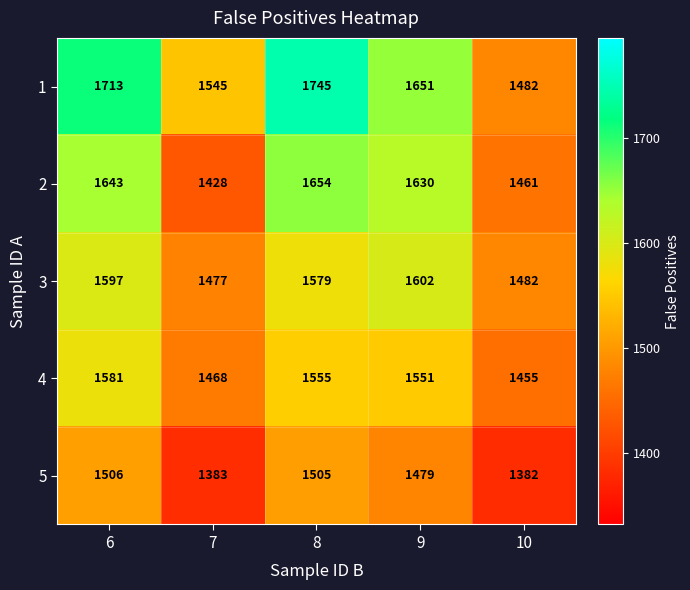

Reading left to right, transcribe all the data shown in this chart.

1: 1713	1545	1745	1651	1482
2: 1643	1428	1654	1630	1461
3: 1597	1477	1579	1602	1482
4: 1581	1468	1555	1551	1455
5: 1506	1383	1505	1479	1382